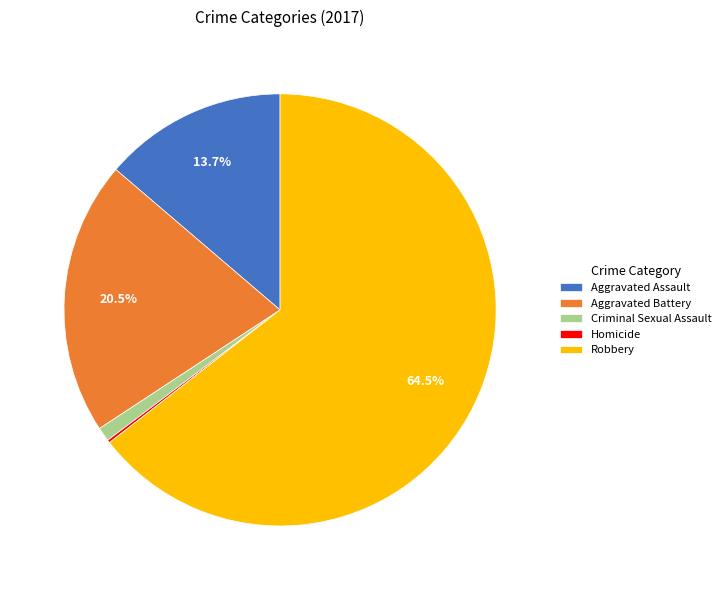

What is the largest slice in the pie chart?

Robbery